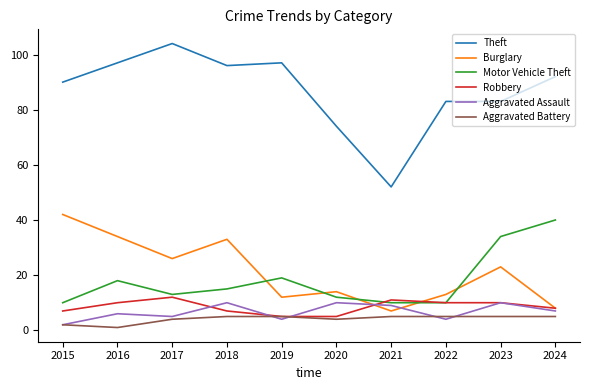

Is the value of Aggravated Assault at 2017 greater than the value of Theft at 2016?

No